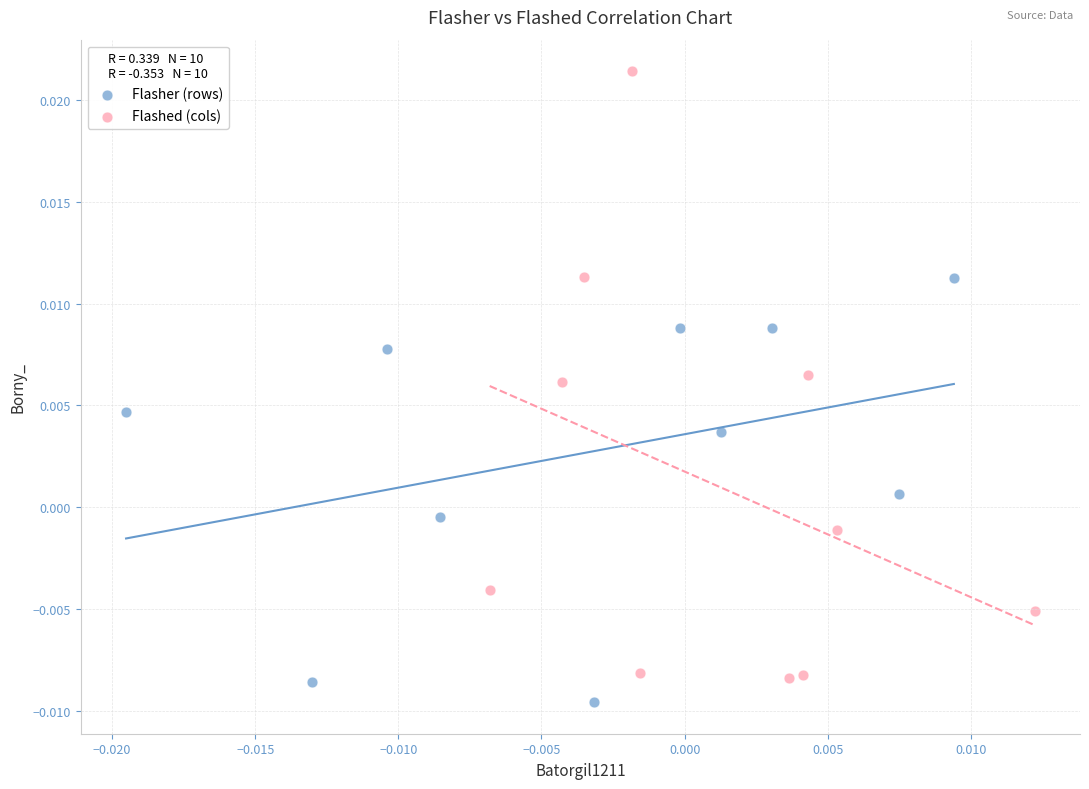

Which series reaches the minimum Y coordinate?

Flasher (rows)